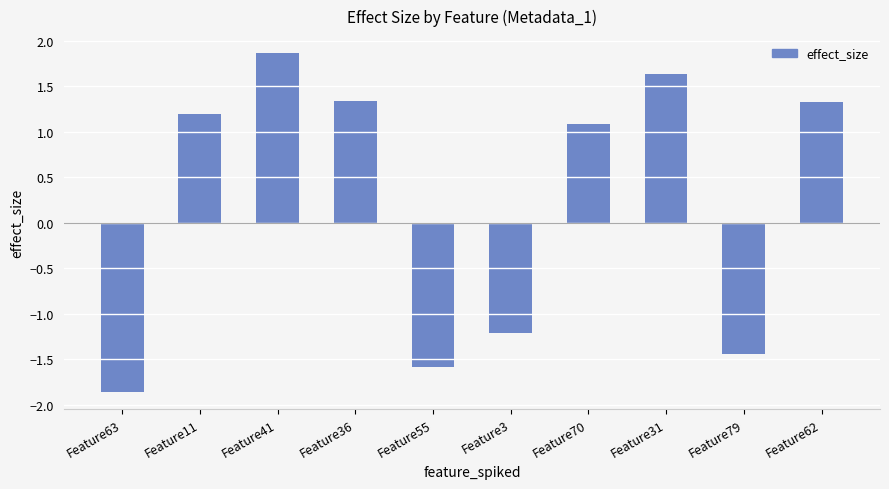

What is the label of the 8th bar from the left?

Feature31